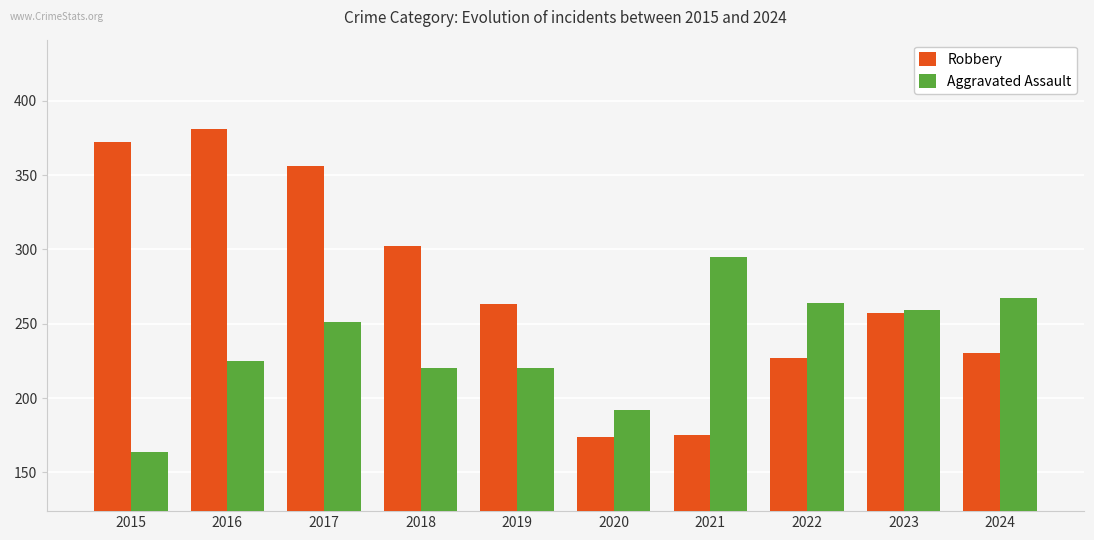

Is it true that Aggravated Assault equals 251 at 2017?

True